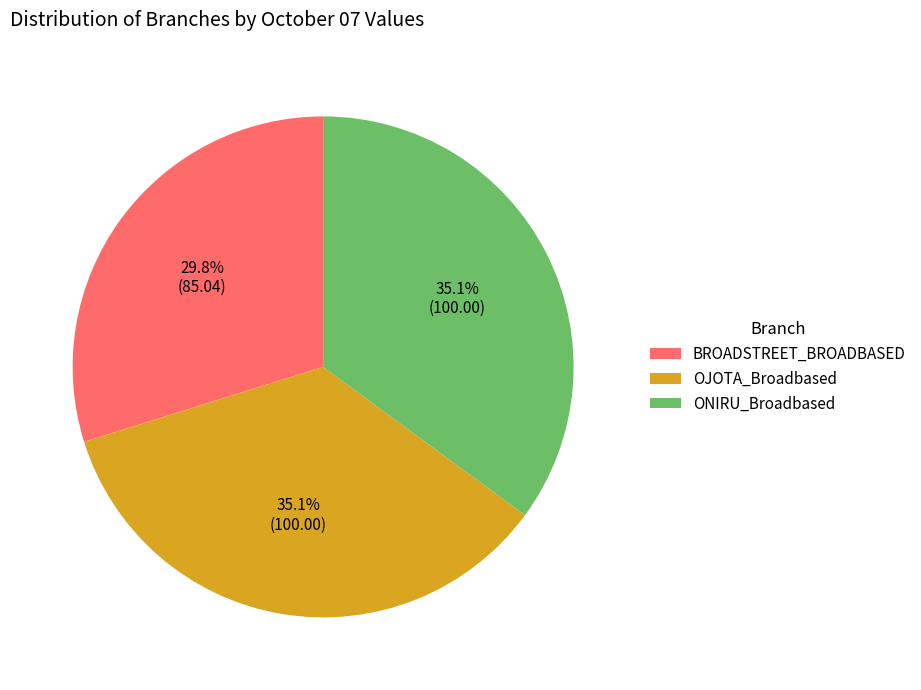

How many segments does this pie chart have?

3